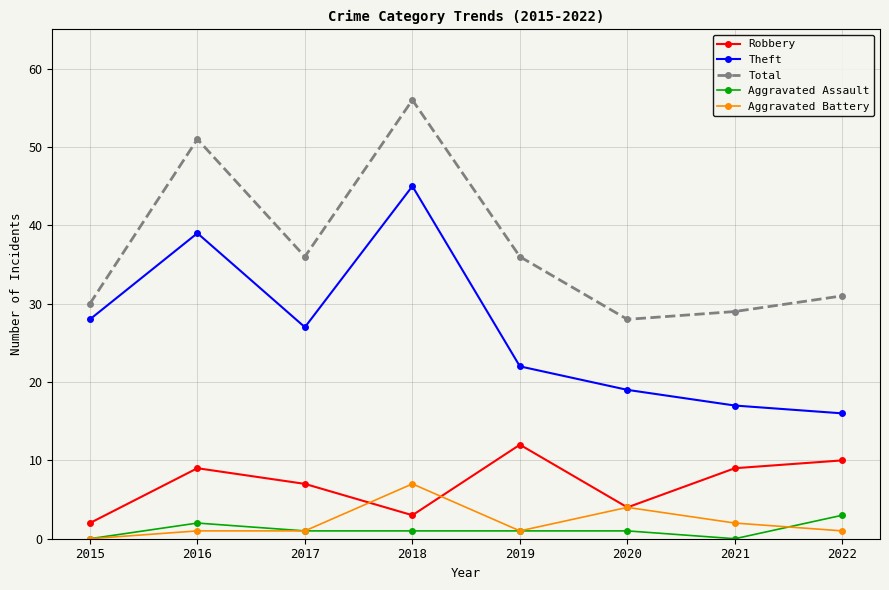

How many interior local peaks does the Theft series have?

2